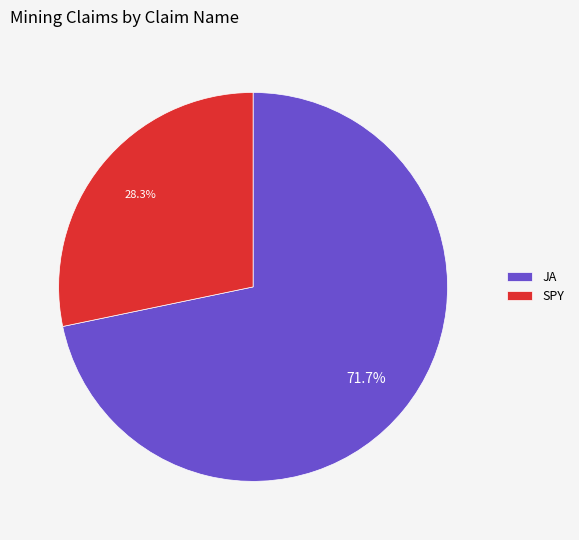

To the nearest percent, what is the difference between the largest and smallest slice percentages?

43%